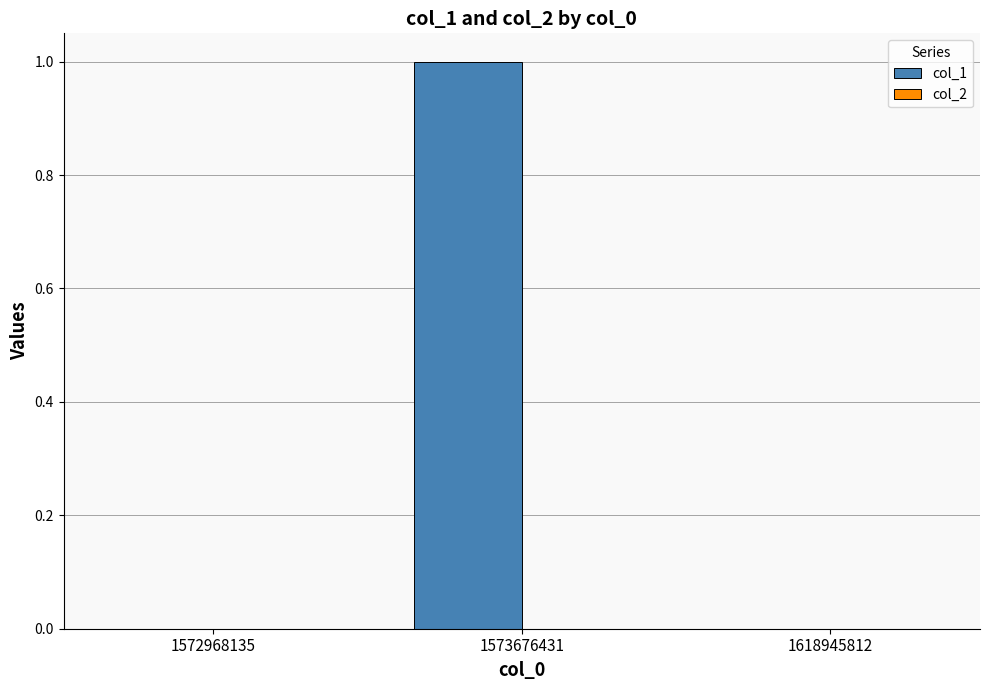

Reading left to right, extract all data points from this chart.

1572968135=0	1573676431=1	1618945812=0